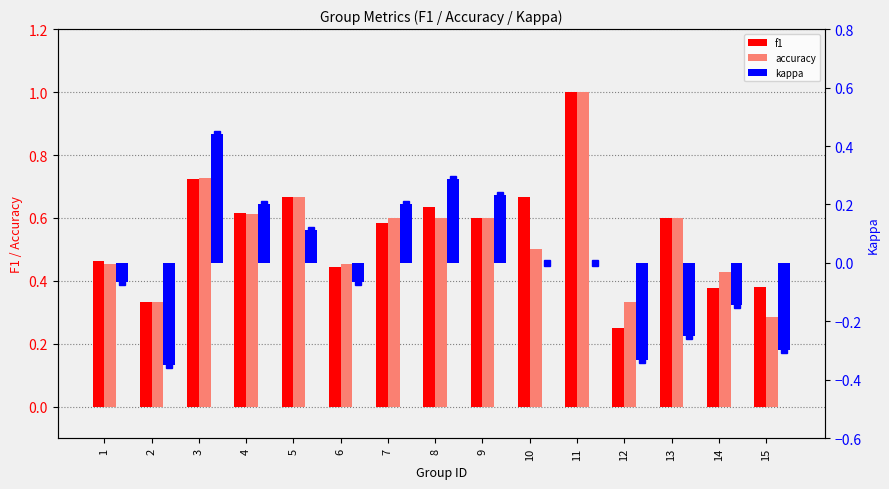

Which series has the largest range (max minus min)?

kappa